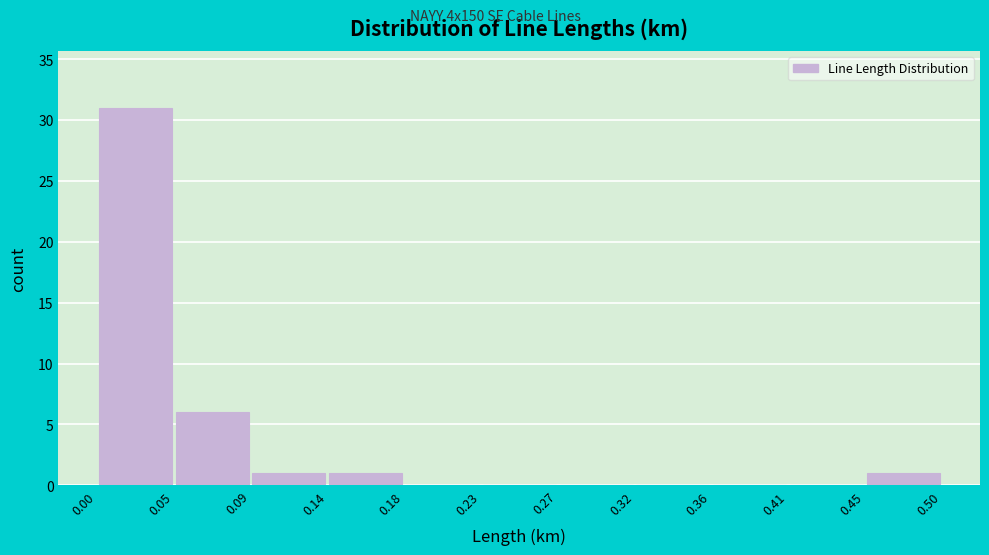

Reading left to right, list every bar in this chart as the range it spans on the x-axis followed by its height. The values are not printed on the chart, so give them approximately, as read against the axis.

0.00 to 0.05: 31
0.05 to 0.09: 6
0.09 to 0.14: 1
0.14 to 0.18: 1
0.18 to 0.23: 0
0.23 to 0.27: 0
0.27 to 0.32: 0
0.32 to 0.36: 0
0.36 to 0.41: 0
0.41 to 0.45: 0
0.45 to 0.50: 1